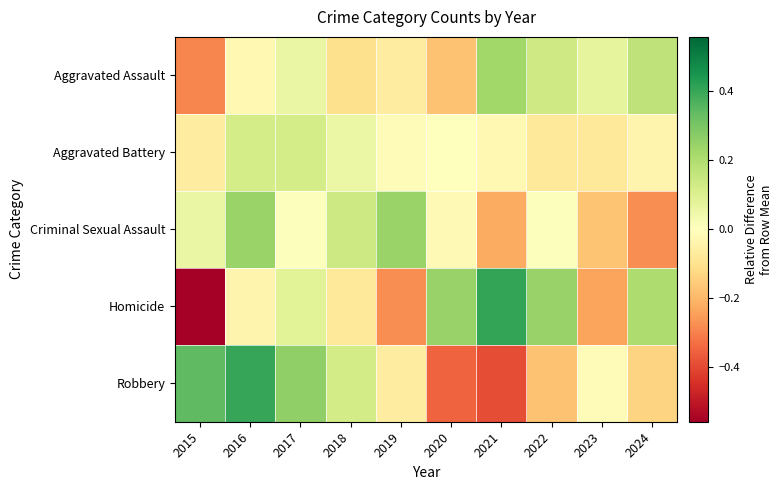

Which has a higher value, 2020 or 2018?

2018